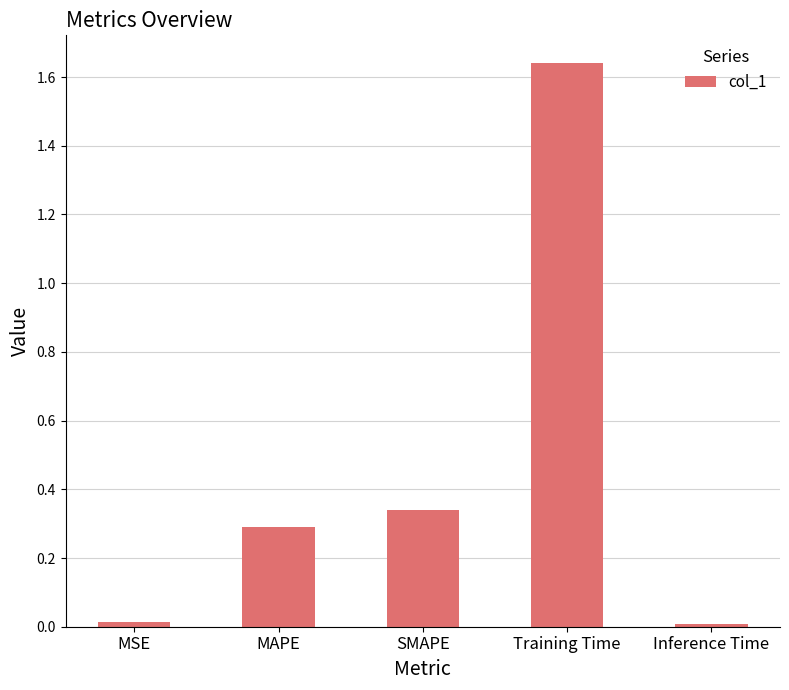

At which category does the chart reach its peak across all series?

Training Time